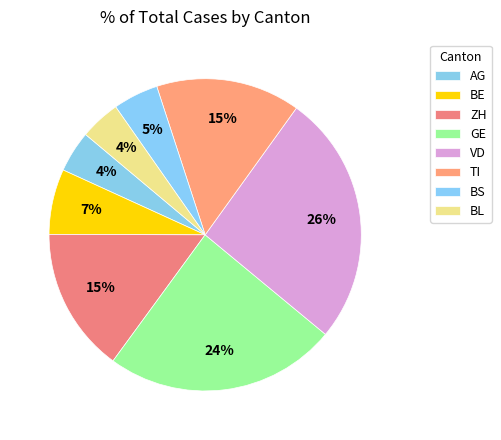

What portion of the pie excludes GE?

76.0%